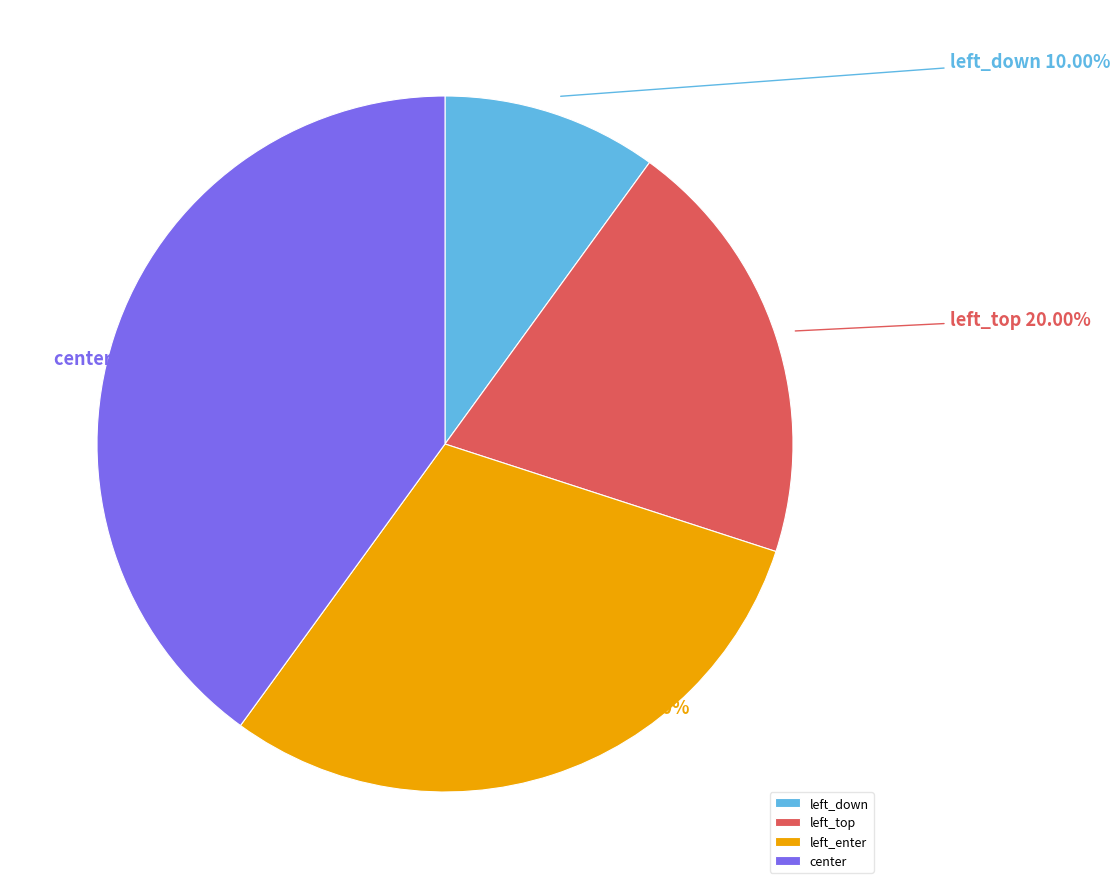

To the nearest percent, what percentage of the pie is center?

40%